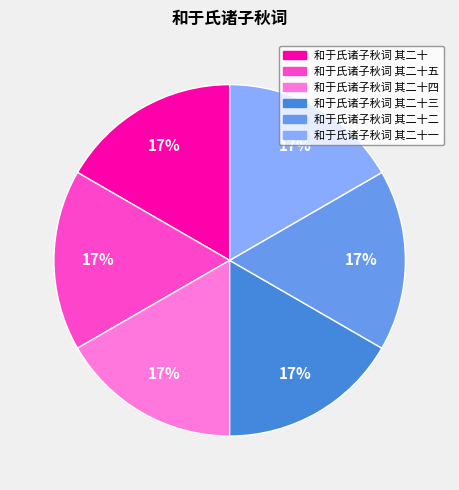

Does 和于氏诸子秋词 其二十一 account for over 50% of the chart?

No